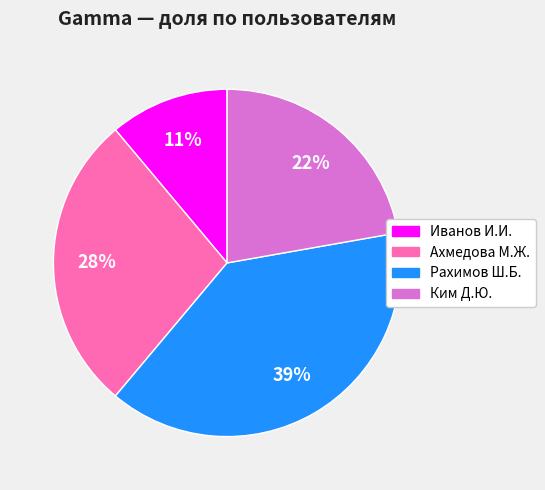

To the nearest percent, what is the difference between the largest and smallest slice percentages?

28%